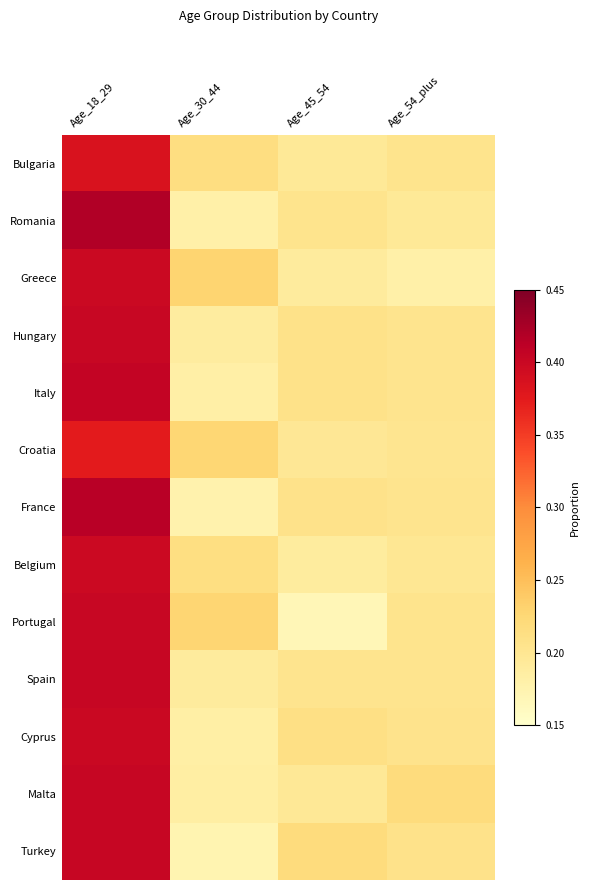

Reading left to right, what are all the values shown in this chart?

Bulgaria: Age_18_29=0.4	Age_30_44=0.2	Age_45_54=0.2	Age_54_plus=0.2
Romania: Age_18_29=0.4	Age_30_44=0.2	Age_45_54=0.2	Age_54_plus=0.2
Greece: Age_18_29=0.4	Age_30_44=0.2	Age_45_54=0.2	Age_54_plus=0.2
Hungary: Age_18_29=0.4	Age_30_44=0.2	Age_45_54=0.2	Age_54_plus=0.2
Italy: Age_18_29=0.4	Age_30_44=0.2	Age_45_54=0.2	Age_54_plus=0.2
Croatia: Age_18_29=0.4	Age_30_44=0.2	Age_45_54=0.2	Age_54_plus=0.2
France: Age_18_29=0.4	Age_30_44=0.2	Age_45_54=0.2	Age_54_plus=0.2
Belgium: Age_18_29=0.4	Age_30_44=0.2	Age_45_54=0.2	Age_54_plus=0.2
Portugal: Age_18_29=0.4	Age_30_44=0.2	Age_45_54=0.2	Age_54_plus=0.2
Spain: Age_18_29=0.4	Age_30_44=0.2	Age_45_54=0.2	Age_54_plus=0.2
Cyprus: Age_18_29=0.4	Age_30_44=0.2	Age_45_54=0.2	Age_54_plus=0.2
Malta: Age_18_29=0.4	Age_30_44=0.2	Age_45_54=0.2	Age_54_plus=0.2
Turkey: Age_18_29=0.4	Age_30_44=0.2	Age_45_54=0.2	Age_54_plus=0.2